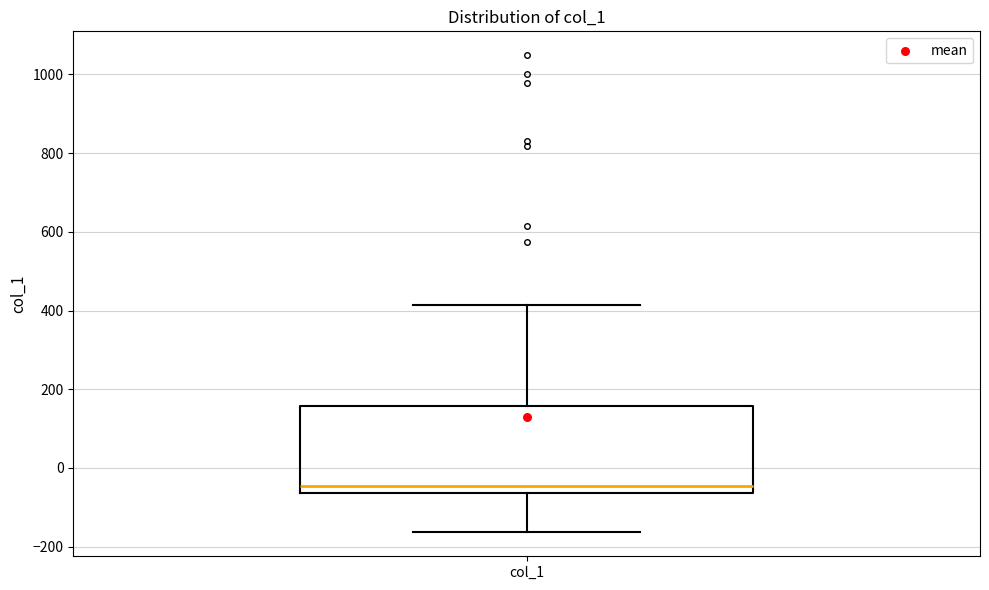

Transcribe this box plot: give where the median line is, the range the box spans, and where the two whiskers end, as read against the y-axis. The values are not printed on the chart, so give them approximately, as read against the axis.

median -40, box -60 to 160, whiskers -160 to 420